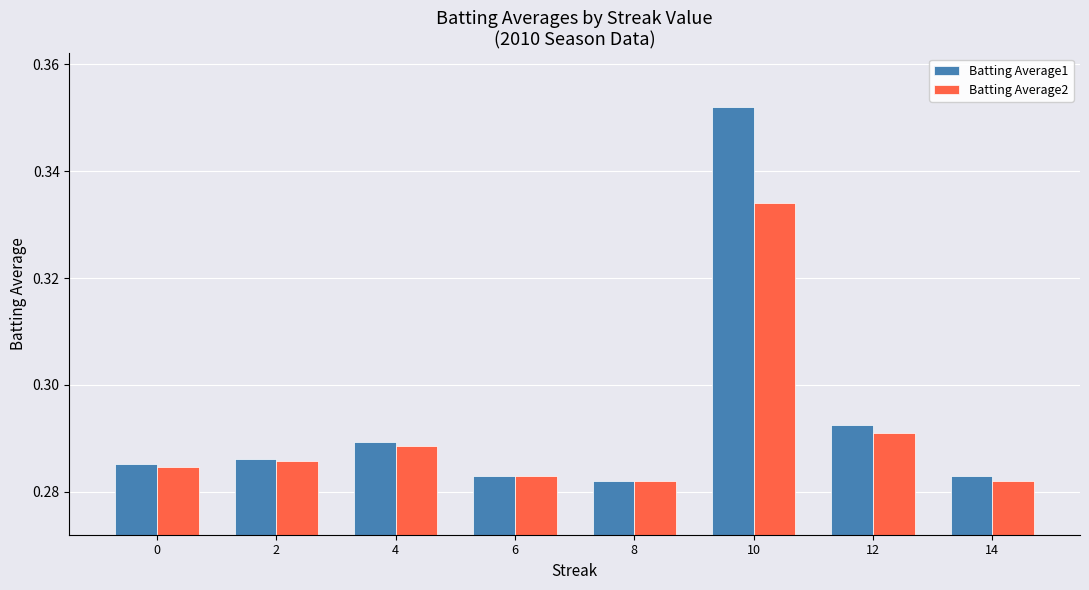

What is the sum of the Batting Average1 values at 0 and 2?

0.6